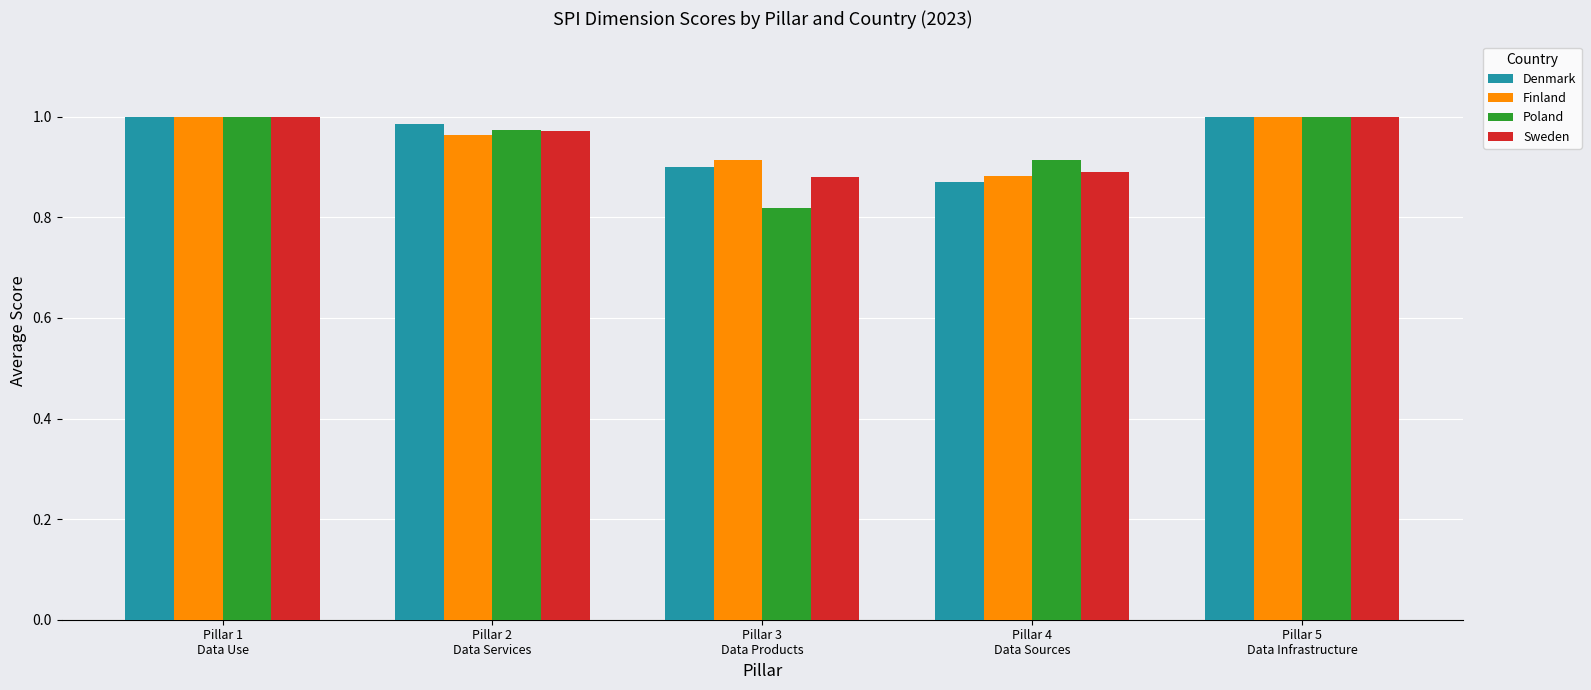

What is the label of the 3rd bar from the right?

Pillar 3
Data Products